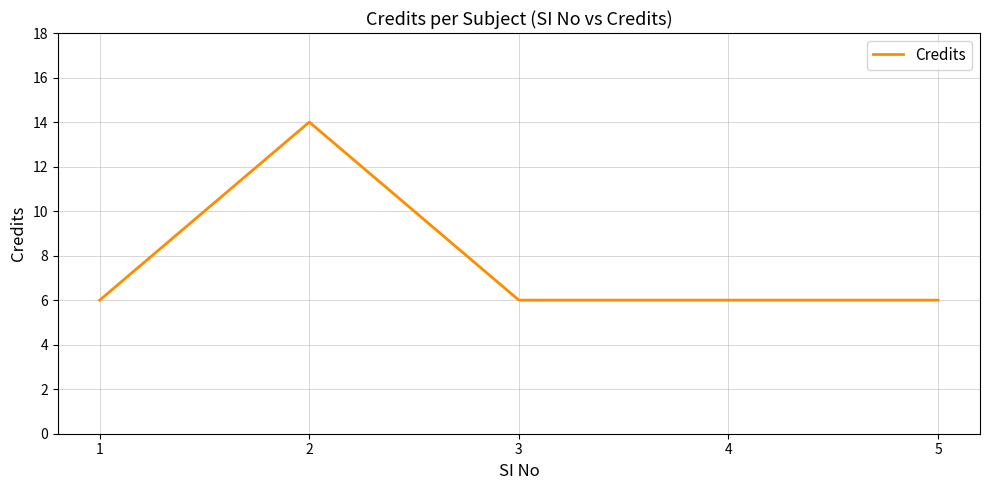

What value does the data have at 1?

6